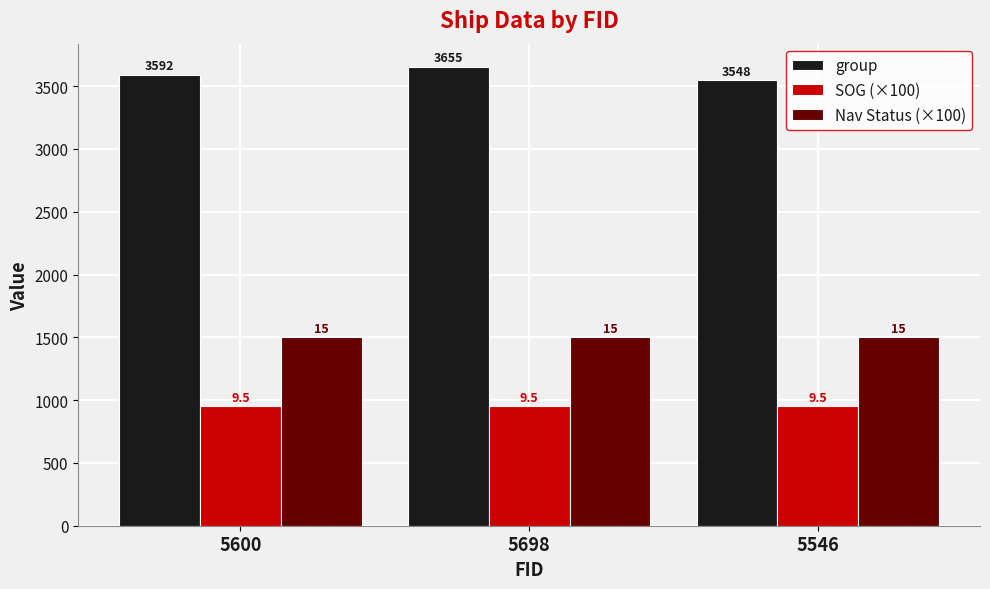

What is the average value of the group series?

3598